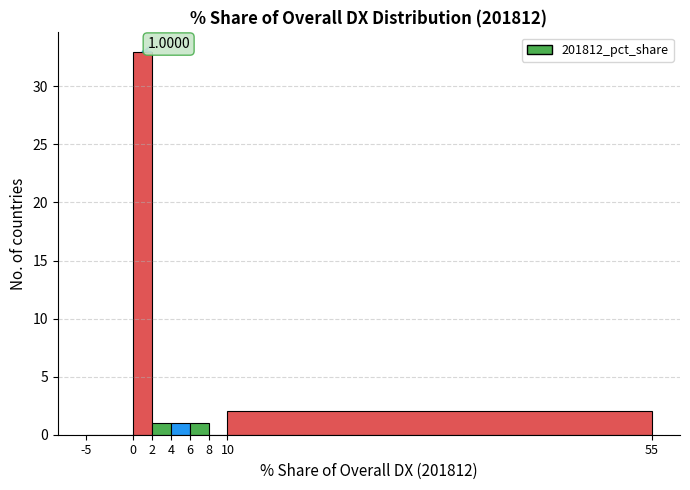

Over which range of the x-axis is the bar tallest?

0 to 2